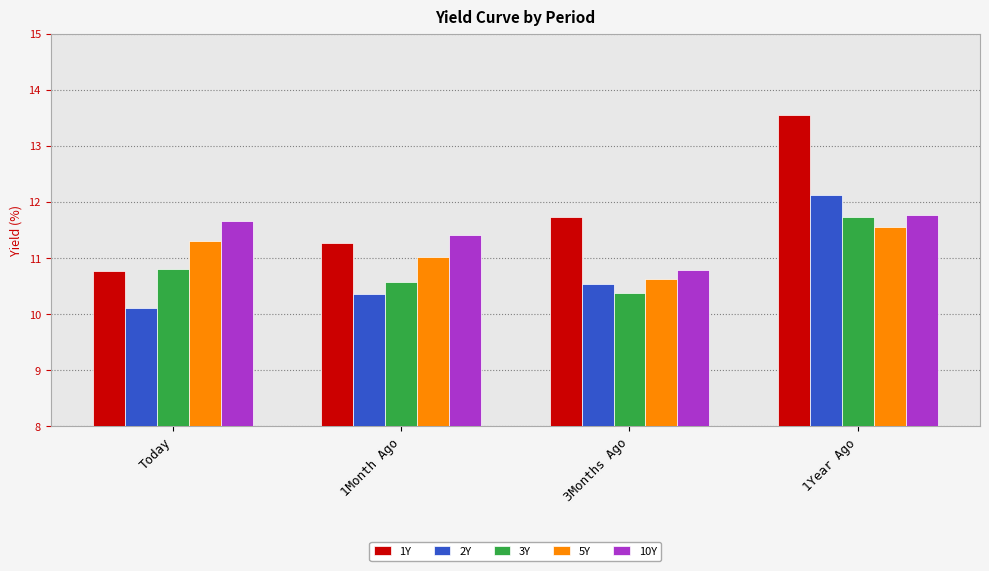

Where does the 1Y series first go above 11?

1Month Ago